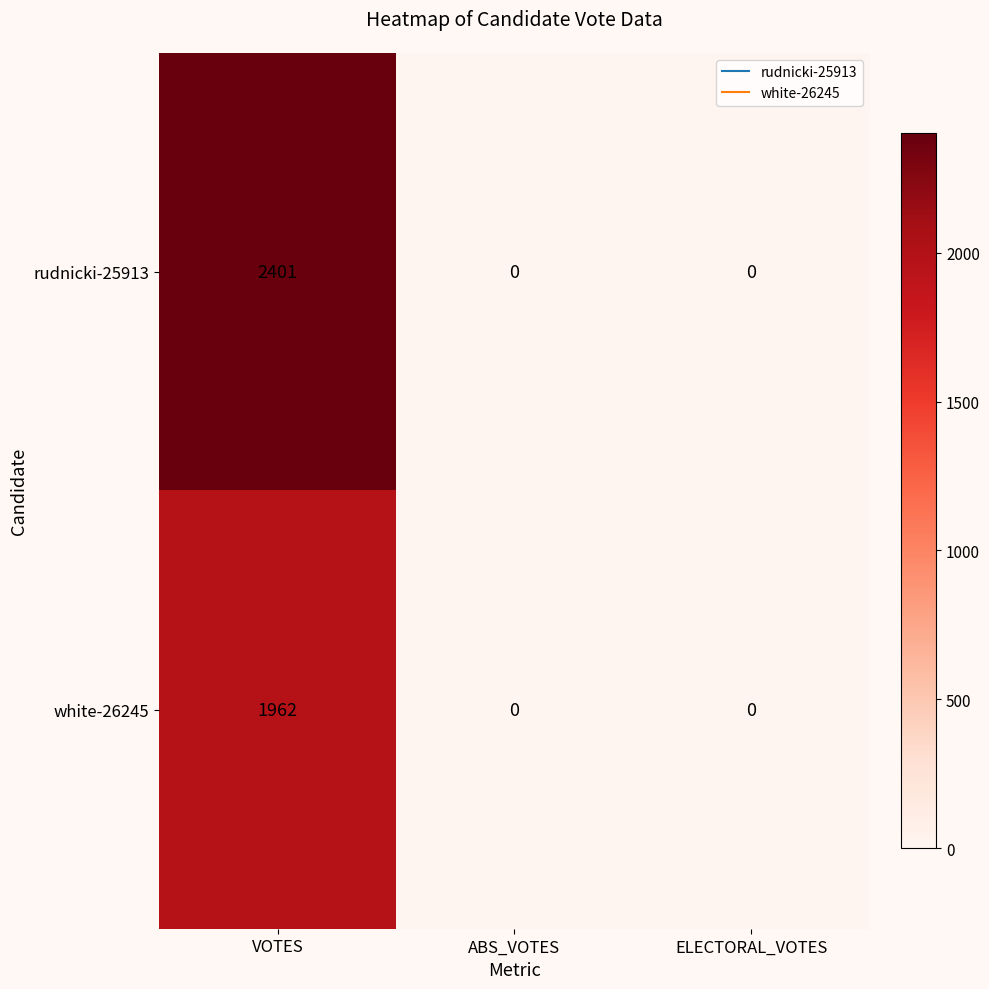

What is the highest value of the white-26245 series?

1962